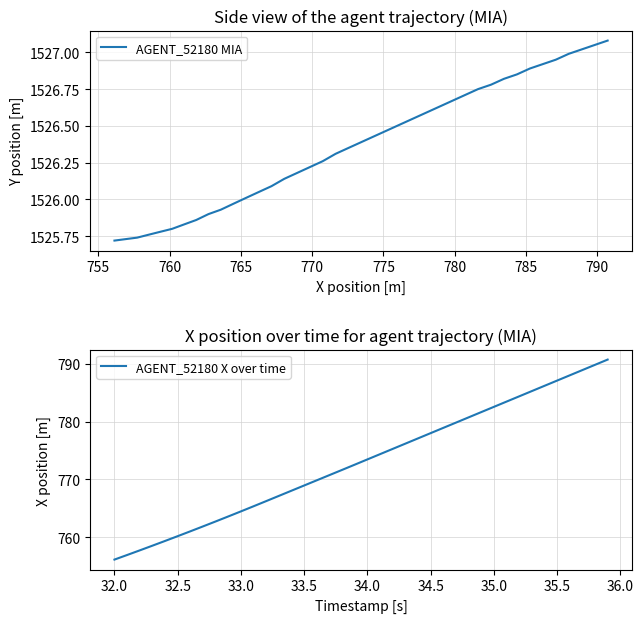

How many lines are shown in the chart?

2